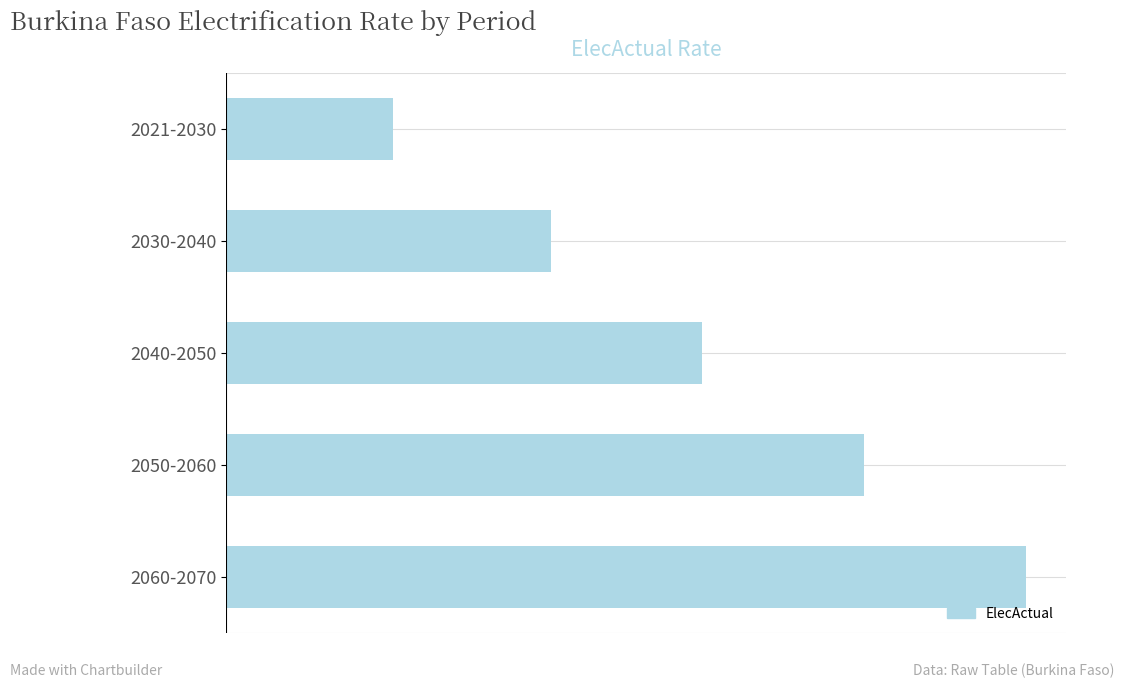

Are the bars horizontal?

Yes